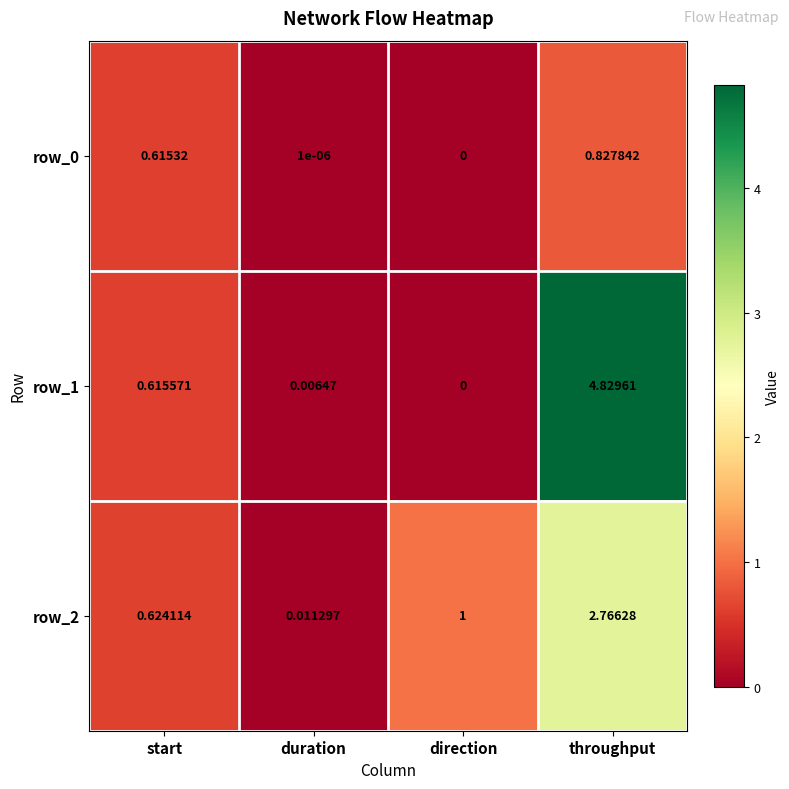

Which category has the lowest value across all series?

direction